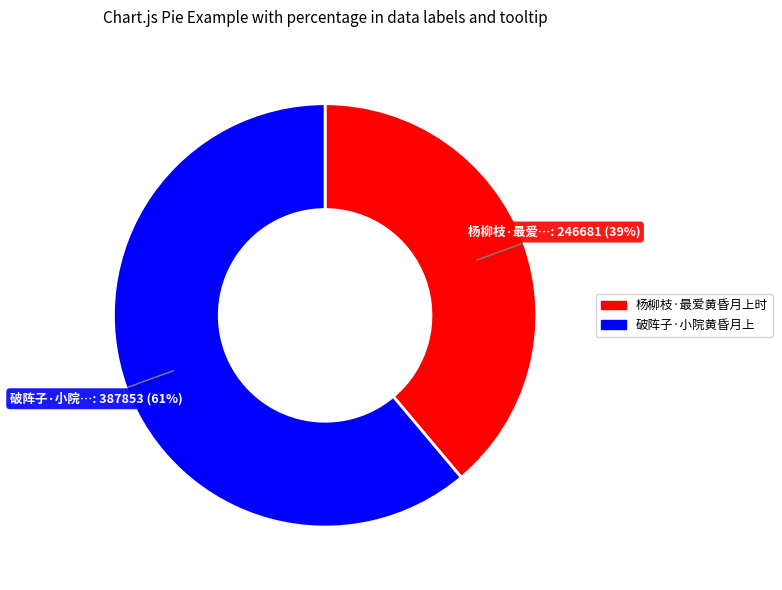

To the nearest percent, what is the combined percentage of 杨柳枝·最爱黄昏月上时 and 破阵子·小院黄昏月上?

100%